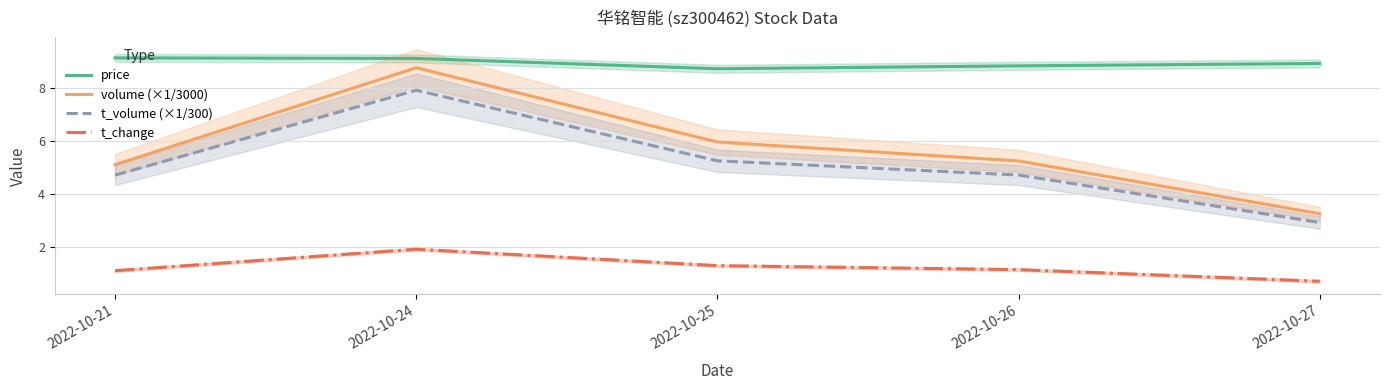

Reading left to right, what are all the values shown in this chart?

price: 2022-10-21=9.2	2022-10-24=9.1	2022-10-25=8.7	2022-10-26=8.8	2022-10-27=8.9
volume (×1/3000): 2022-10-21=5.1	2022-10-24=8.8	2022-10-25=6.0	2022-10-26=5.3	2022-10-27=3.3
t_volume (×1/300): 2022-10-21=4.7	2022-10-24=7.9	2022-10-25=5.3	2022-10-26=4.7	2022-10-27=2.9
t_change: 2022-10-21=1.1	2022-10-24=1.9	2022-10-25=1.3	2022-10-26=1.2	2022-10-27=0.7